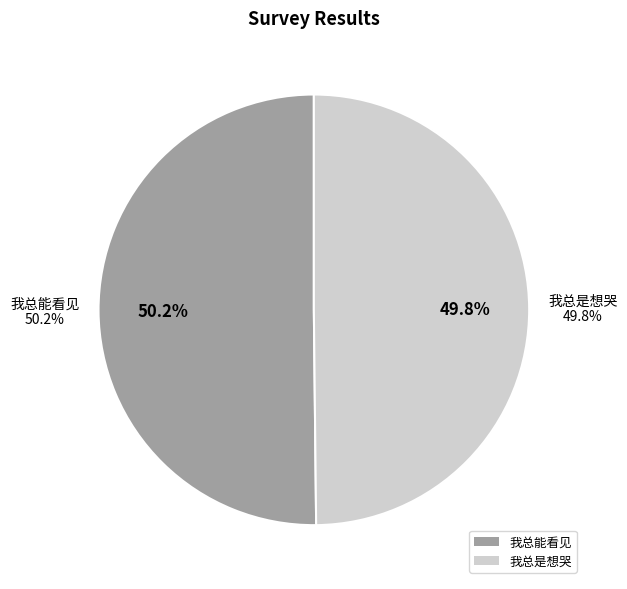

Is there a majority slice in this chart?

Yes